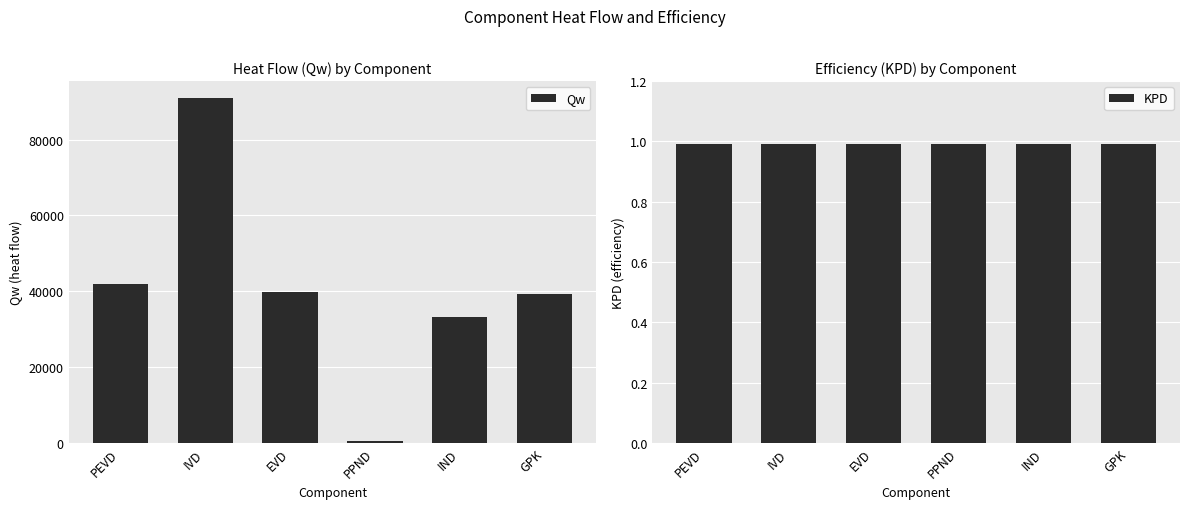

Count the number of data series in this chart.

2